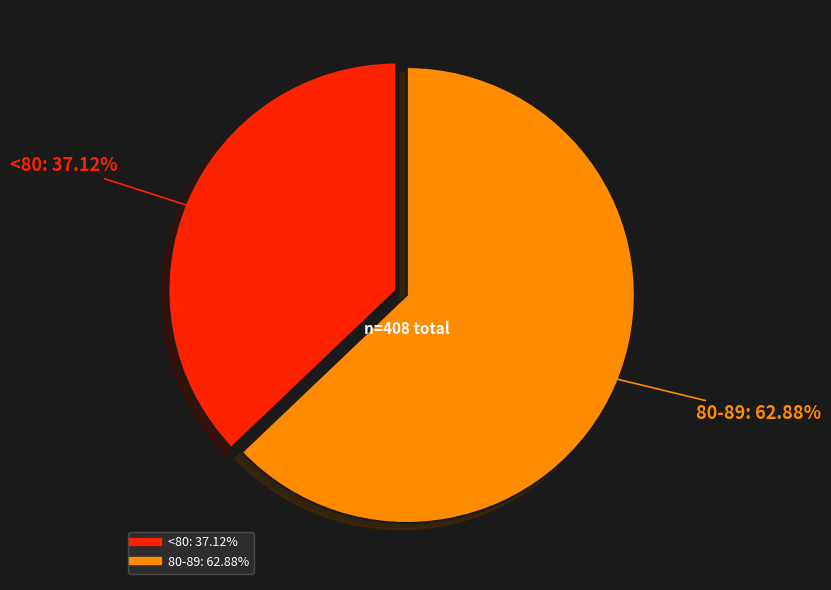

Between <80 and 80-89, which is larger?

80-89